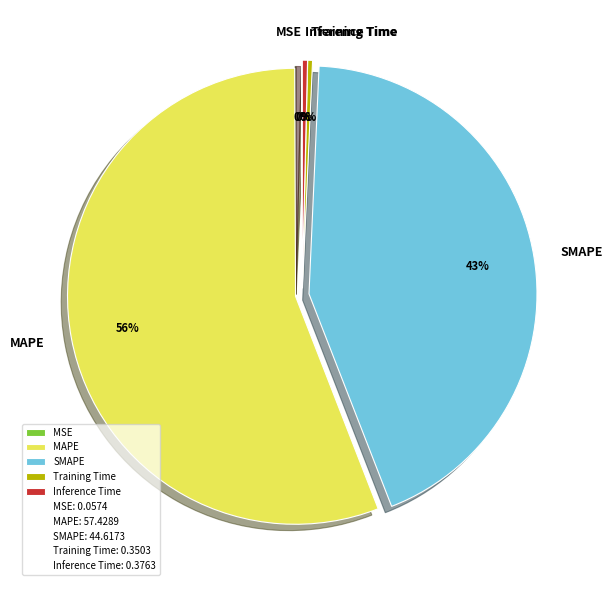

Which has a higher value, SMAPE or Training Time?

SMAPE